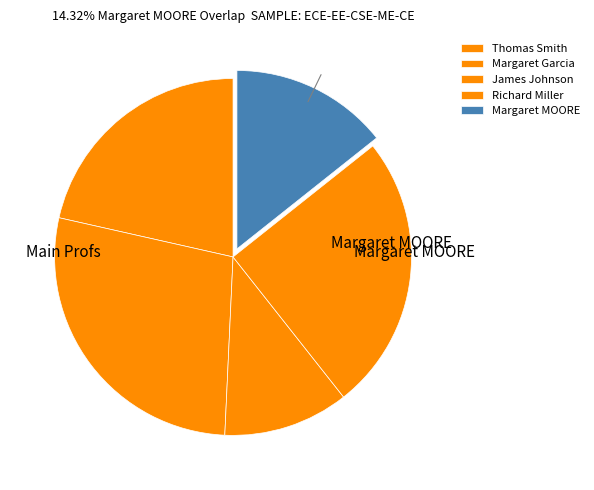

What percentage is the Margaret MOORE slice, to the nearest percent?

14%